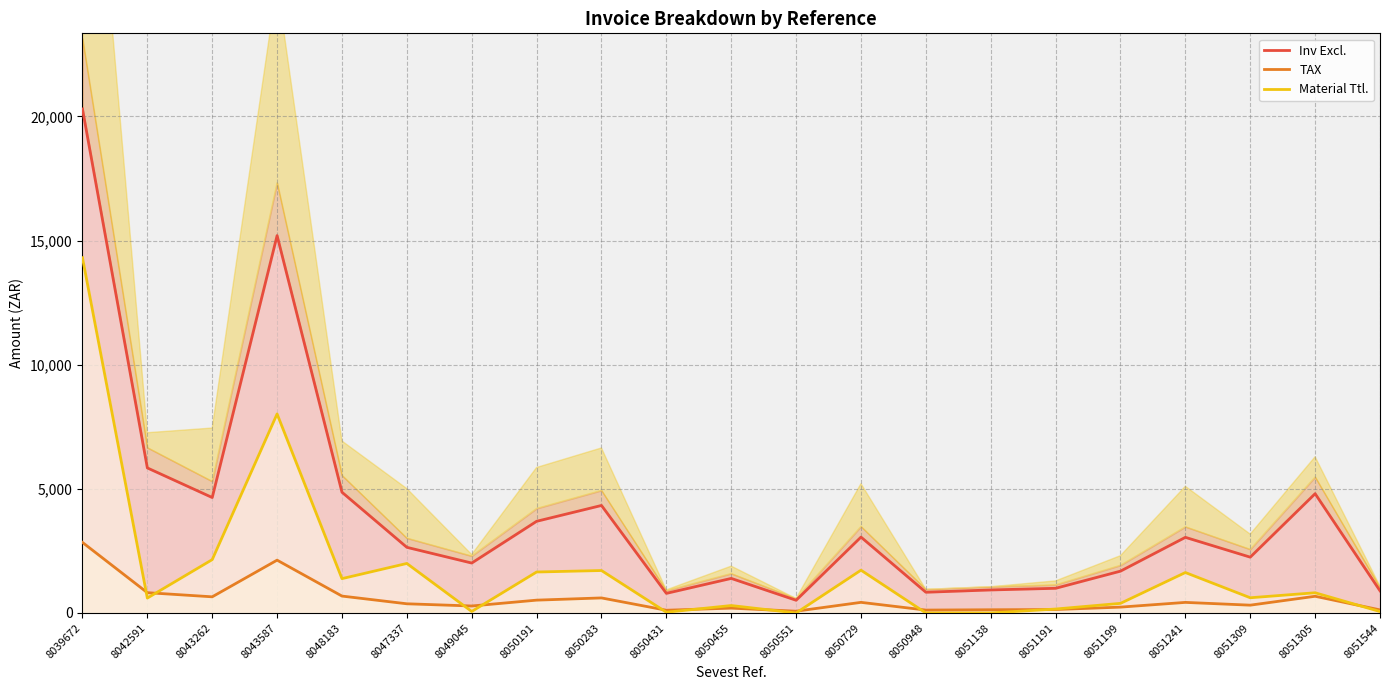

Is the value of Inv Excl. at 8043262 greater than the value of Material Ttl. at 8042591?

Yes